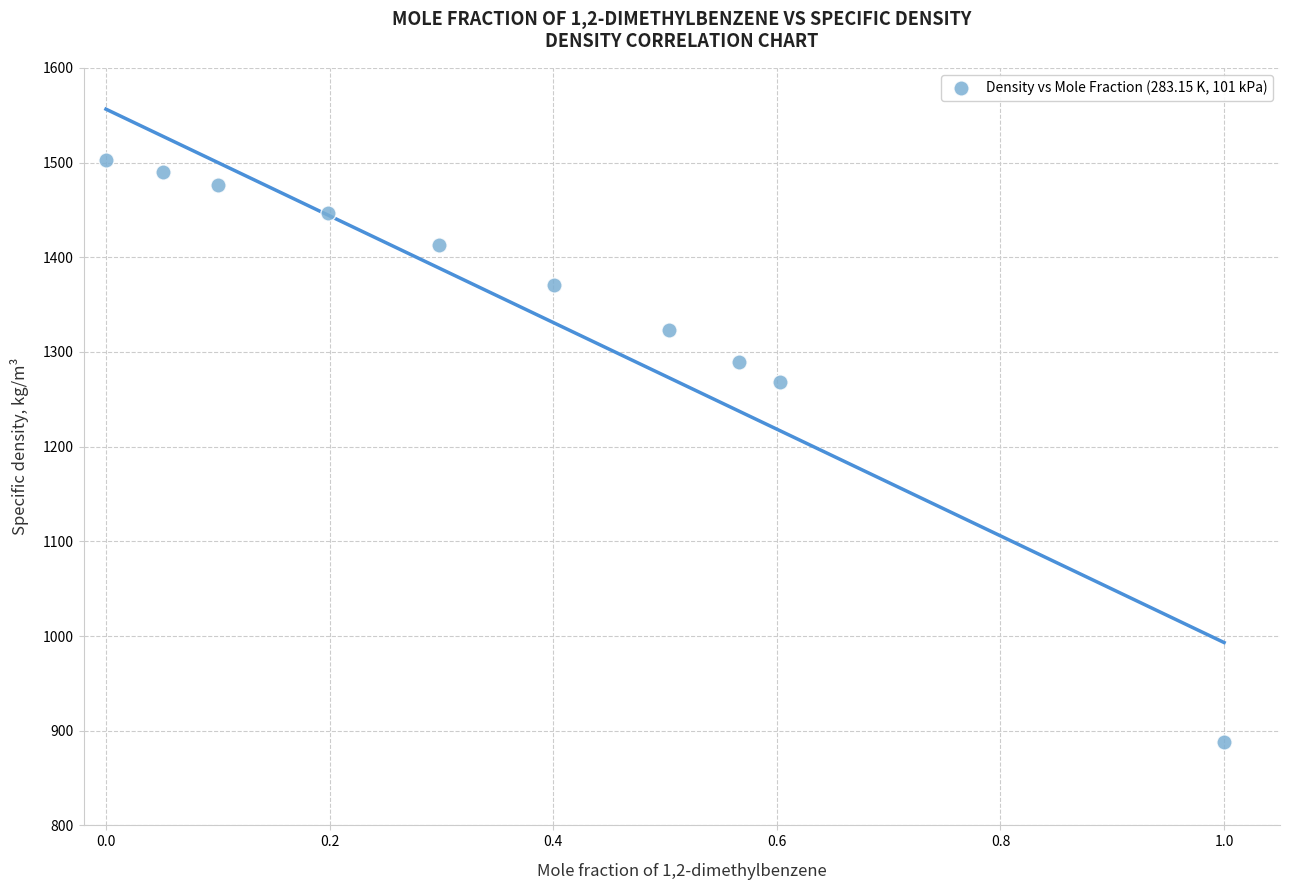

What is the range of Y values (max minus min)?

615.0